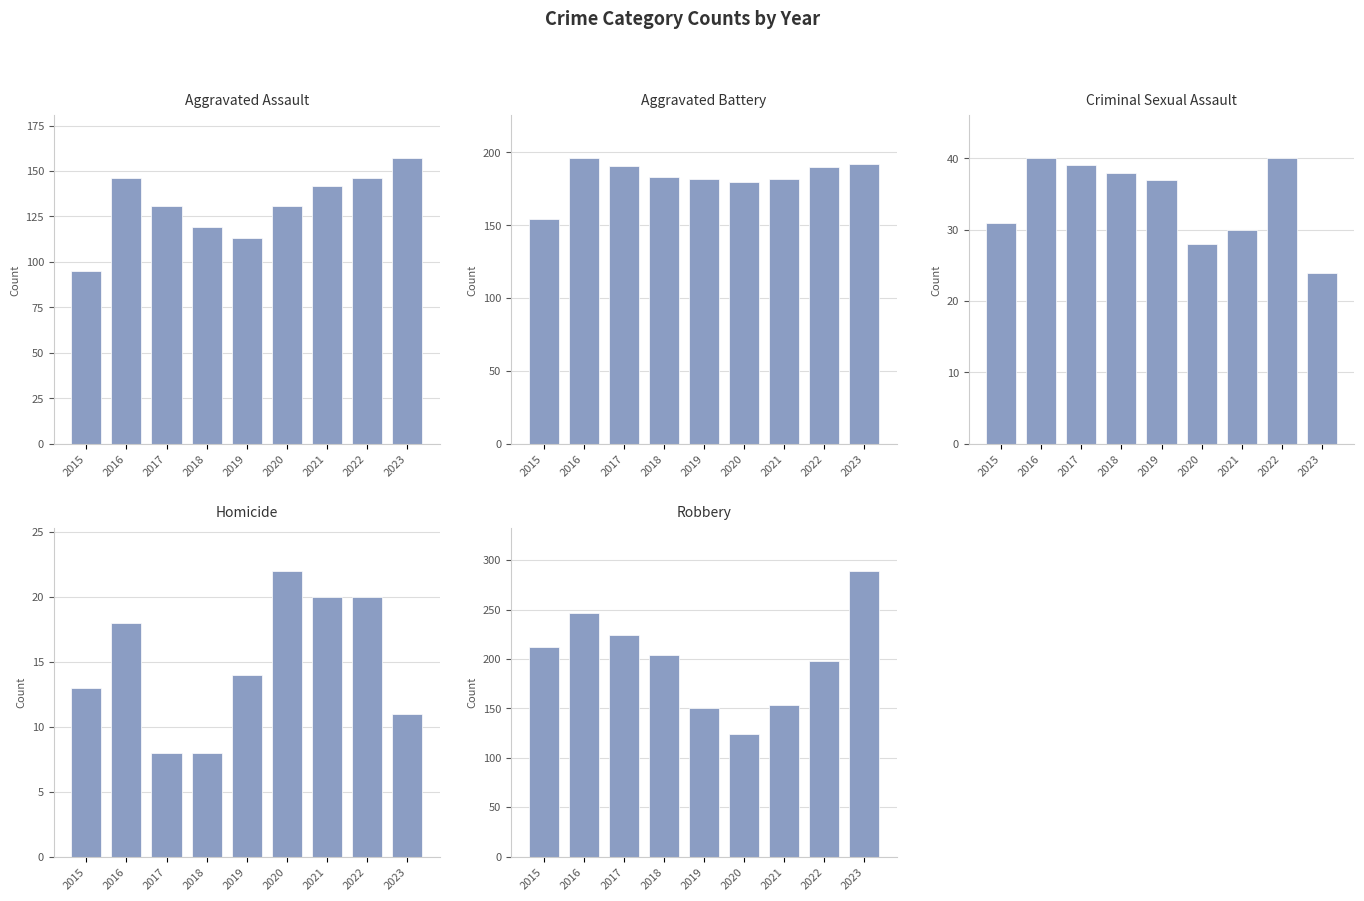

The value of Criminal Sexual Assault at 2022 is 40. True or false?

True